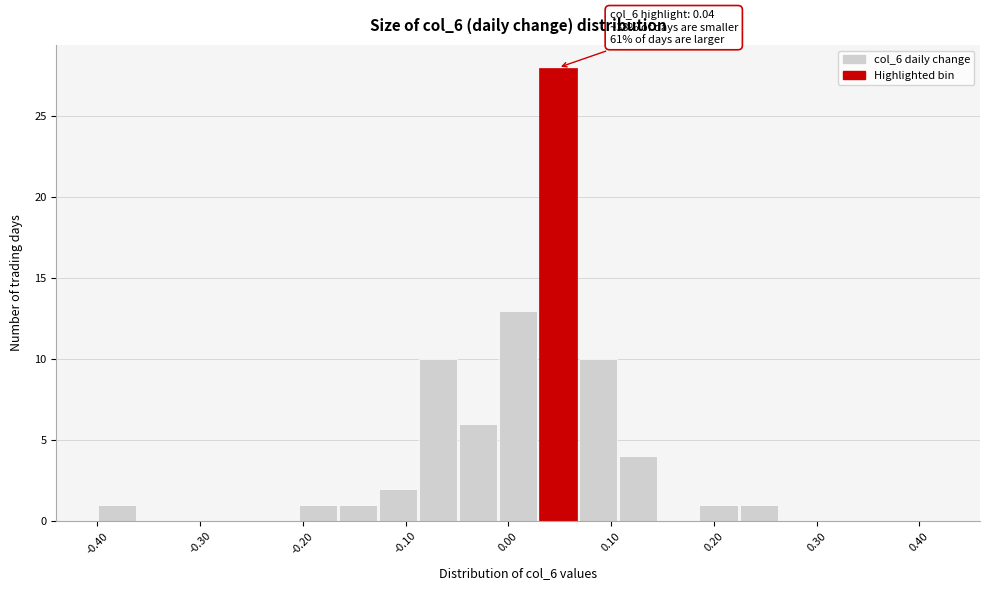

Around what value on the x-axis is the tallest bar? Give the approximate position of its centre, as read against the axis.

0.05